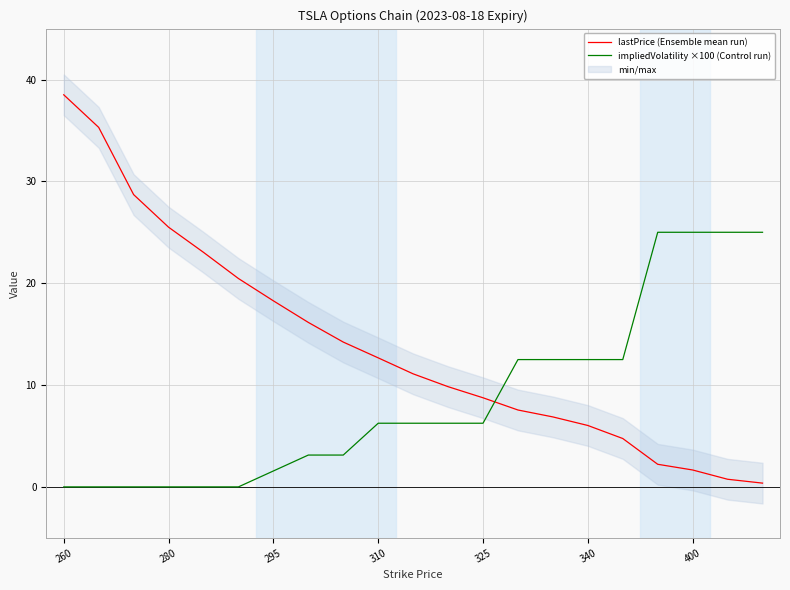

Which category has the highest value in the impliedVolatility ×100 (Control run) series?

17